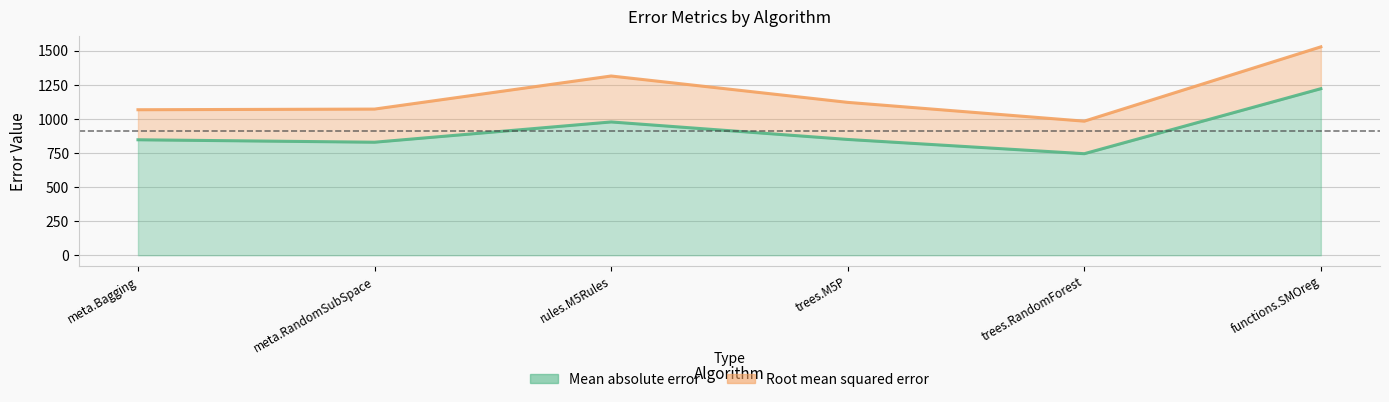

What is the sum of the Mean absolute error values at meta.RandomSubSpace and rules.M5Rules?

1804.6